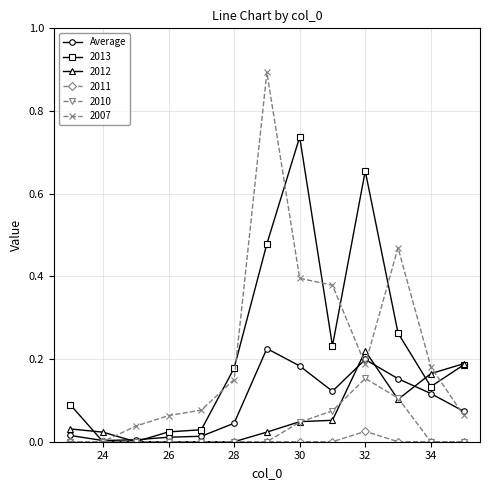

Which series has the widest spread of values?

2007